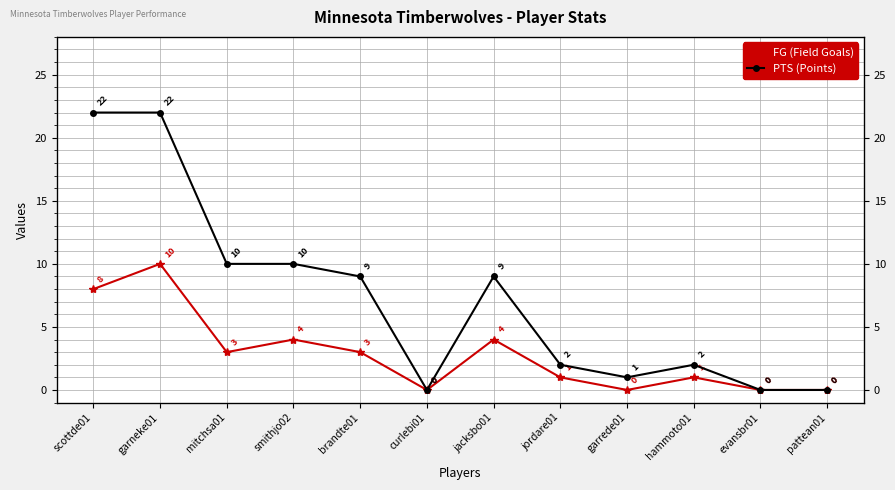

How many data points in PTS (Points) are above 9?

4